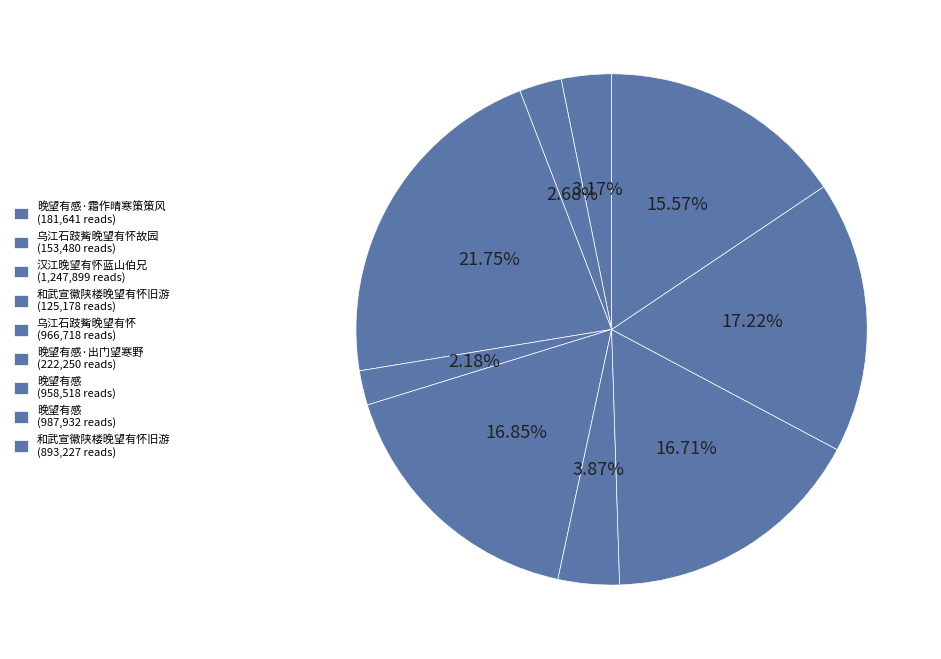

Count the number of slices in the pie.

9